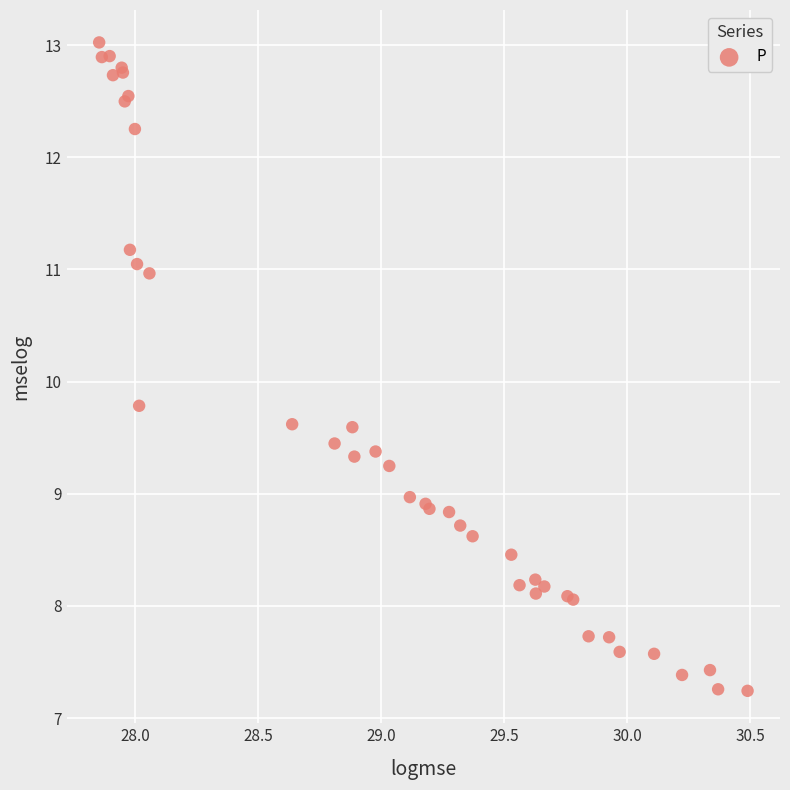

What Y value in the scatter plot is closest to 10?

9.8